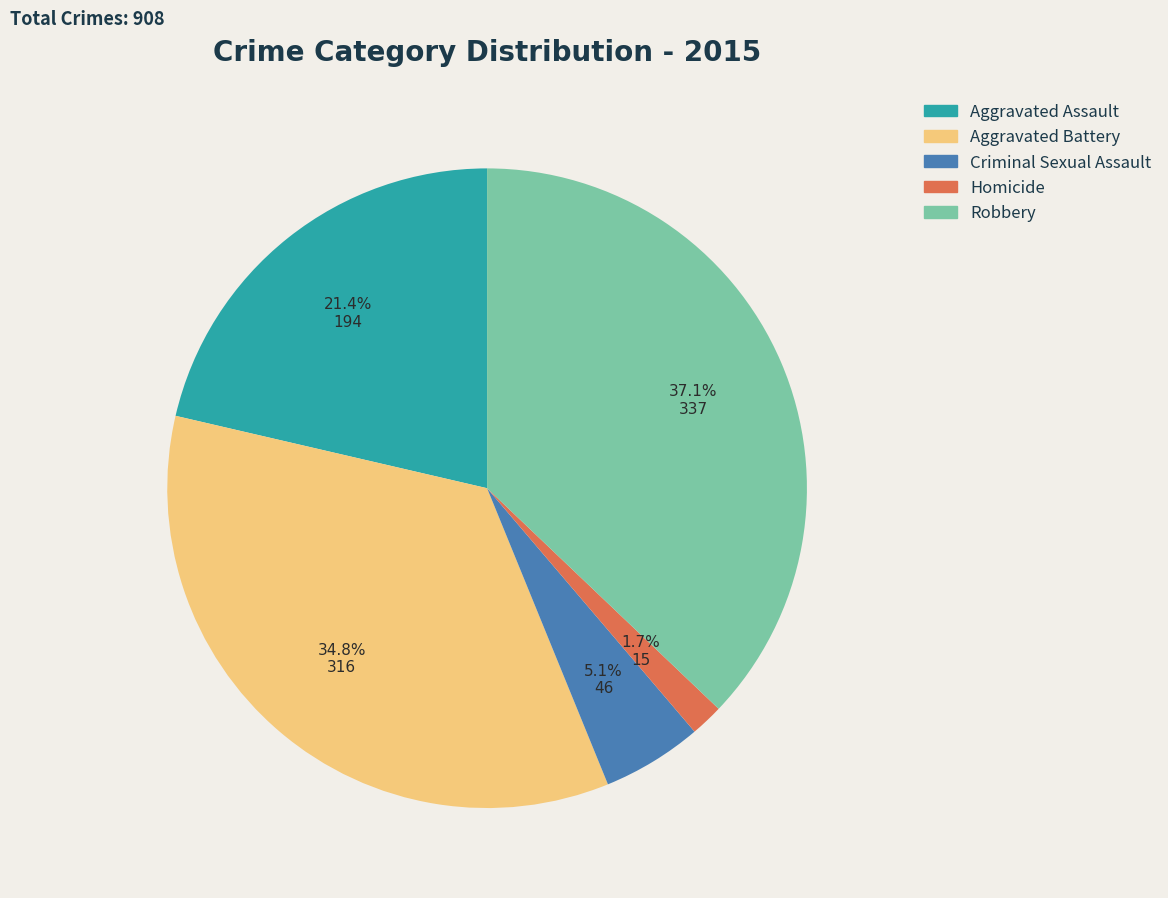

What percentage is the Aggravated Assault slice, to the nearest percent?

21%